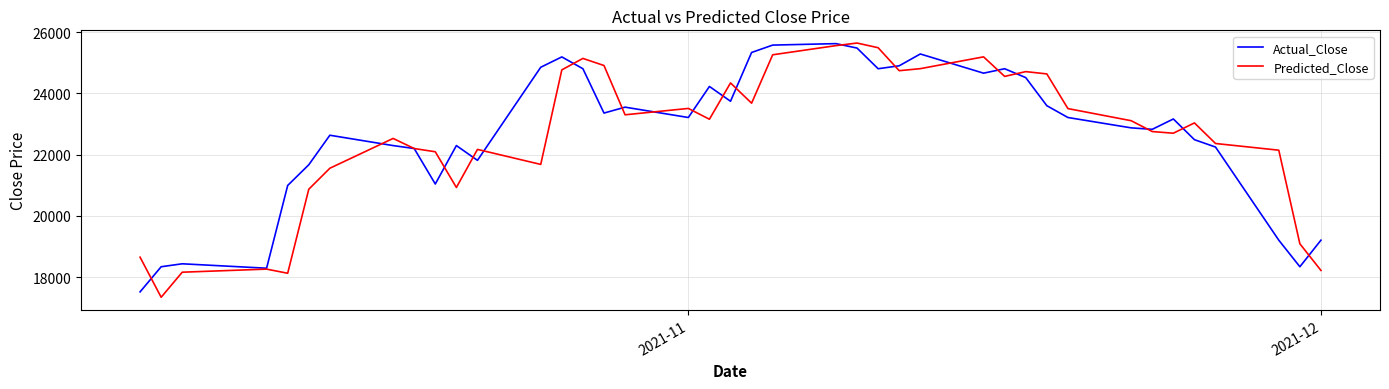

How many times do Actual_Close and Predicted_Close cross each other?

21